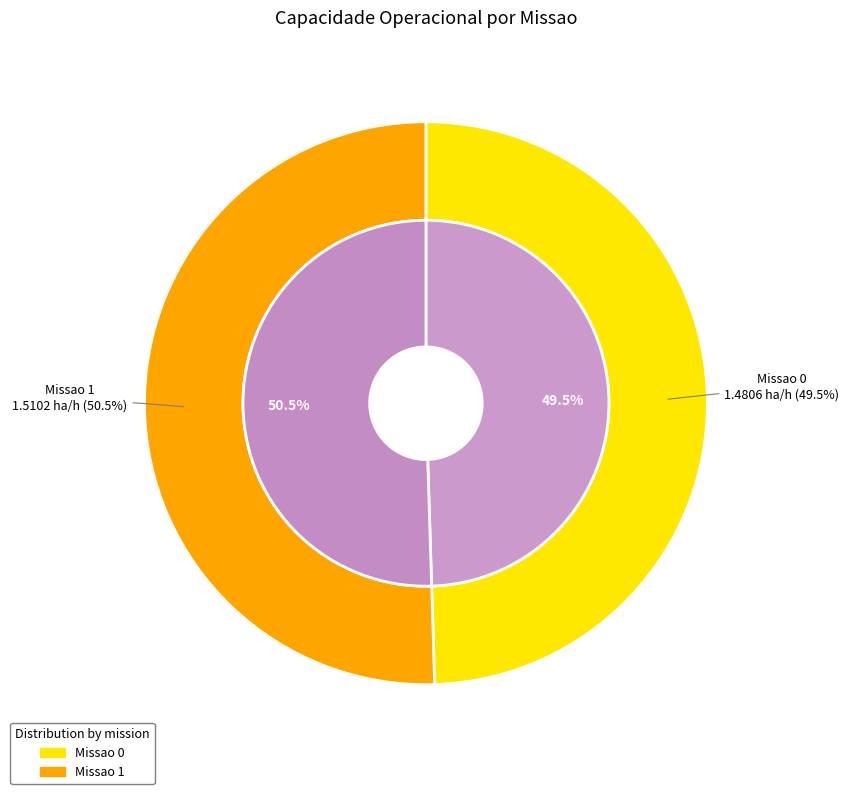

How many segments does this pie chart have?

2